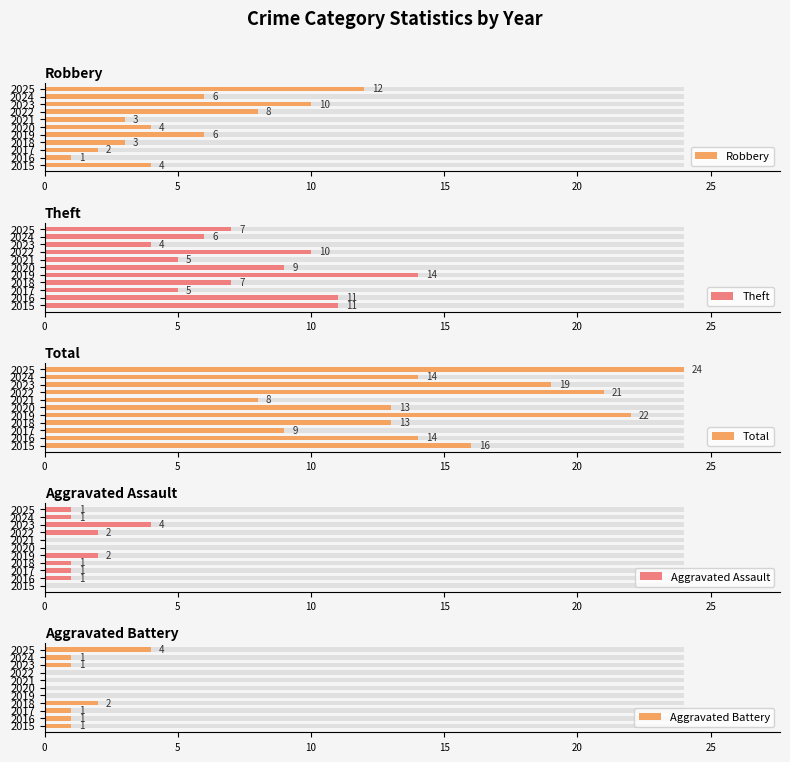

What is the average value of the Aggravated Battery series?

1